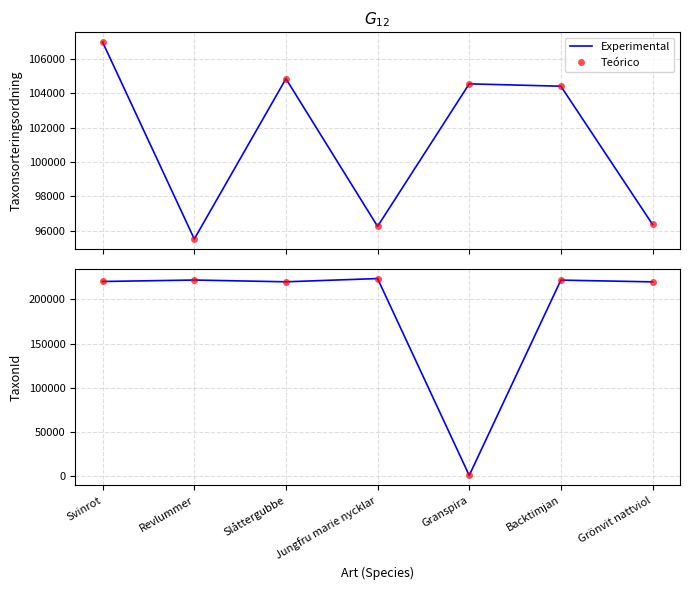

True or false: Teórico and Experimental intersect in this chart.

False